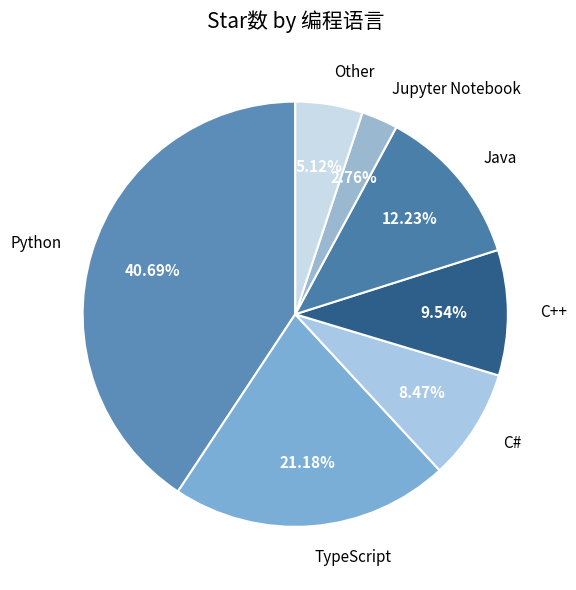

Count the number of slices in the pie.

7